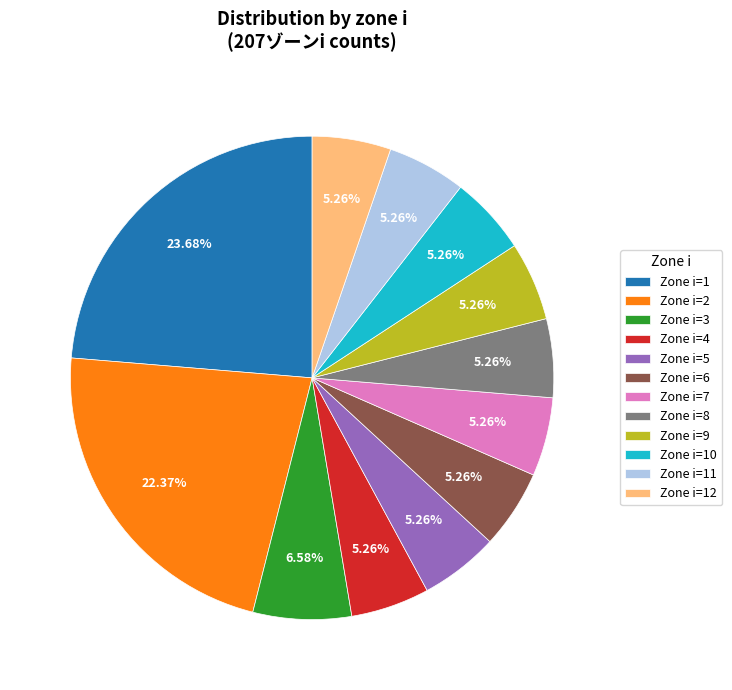

Is the sum of Zone i=9 and Zone i=2 greater than half?

No